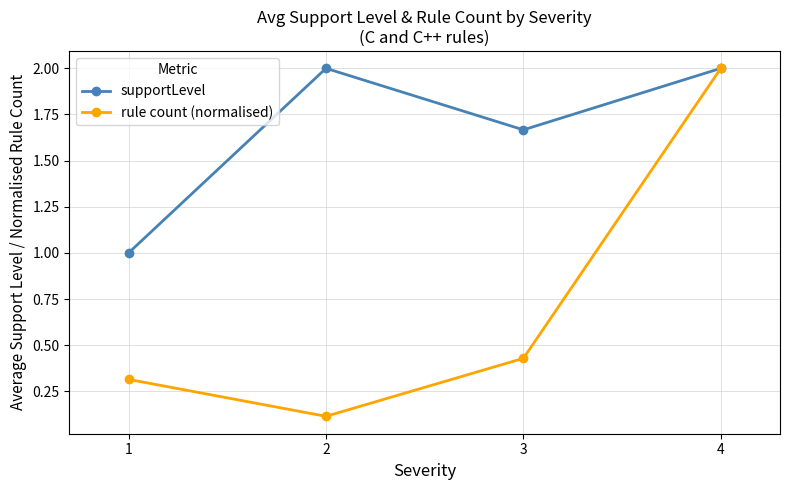

What is the value of the rule count (normalised) point at the 2nd from the left?

0.1